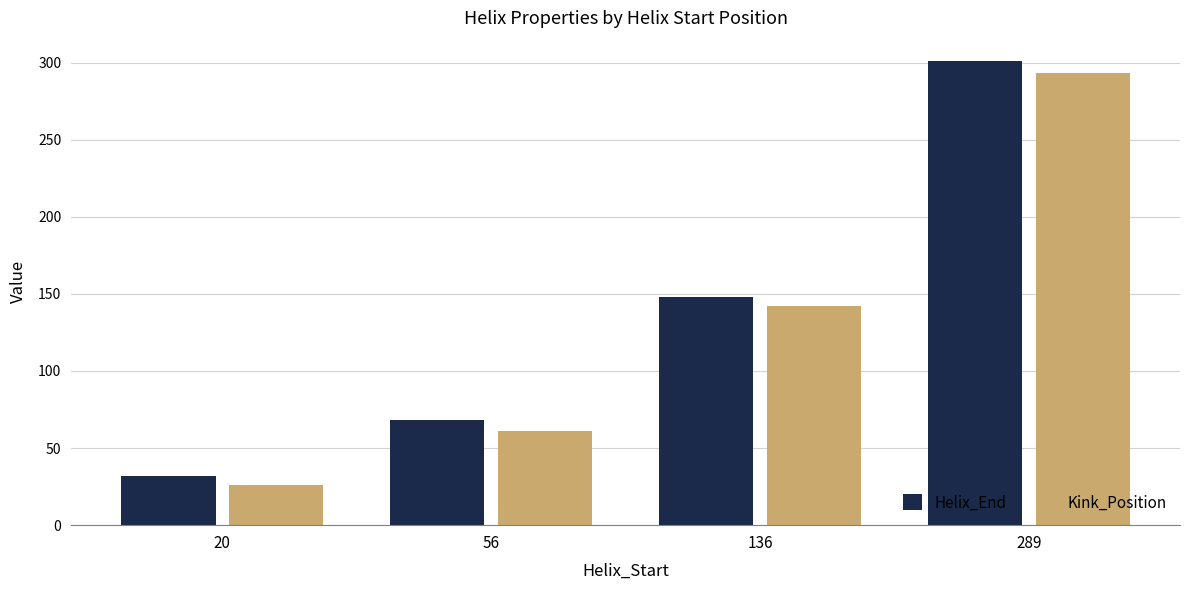

The Kink_Position series shows 293 at 289. True or false?

True